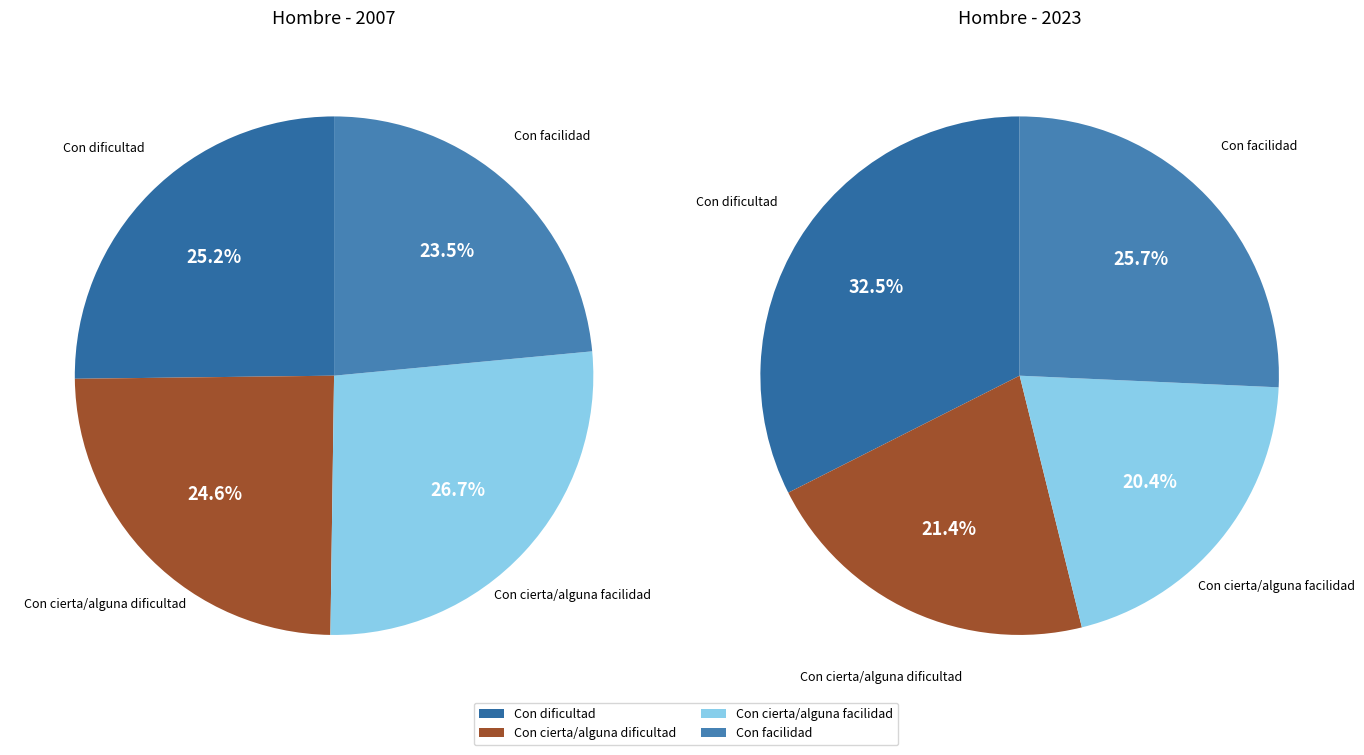

Count the number of slices in the pie.

4